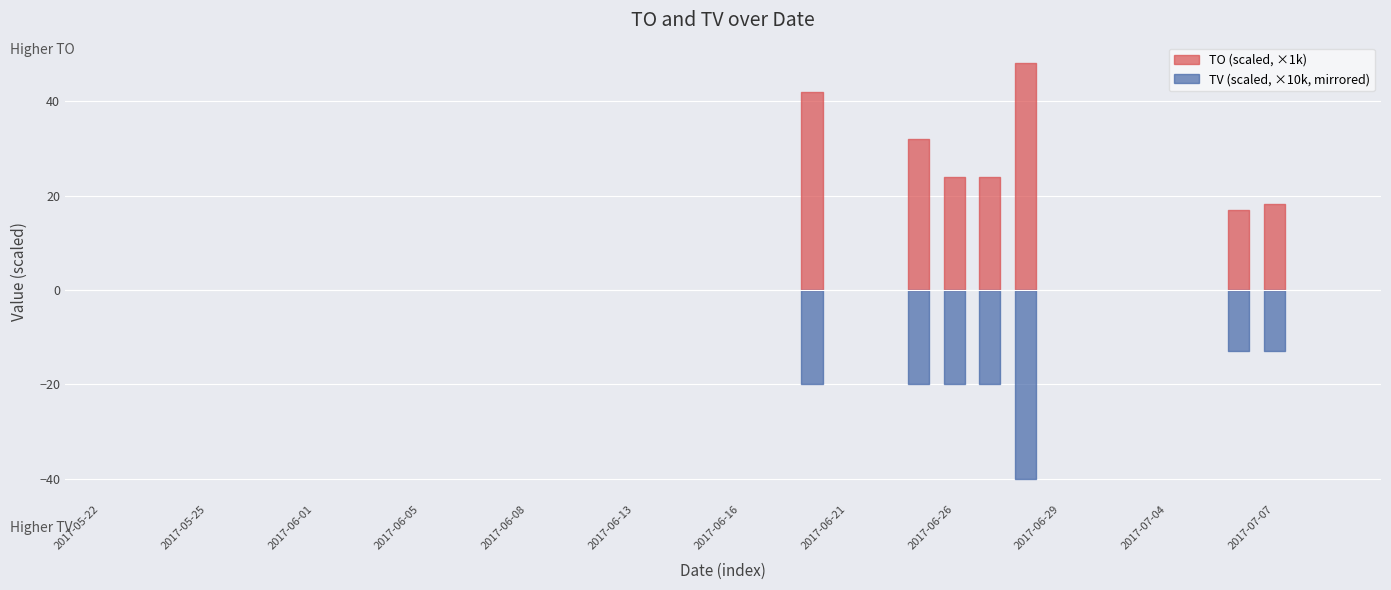

The TO series shows -19751 at 2017-05-23. True or false?

False